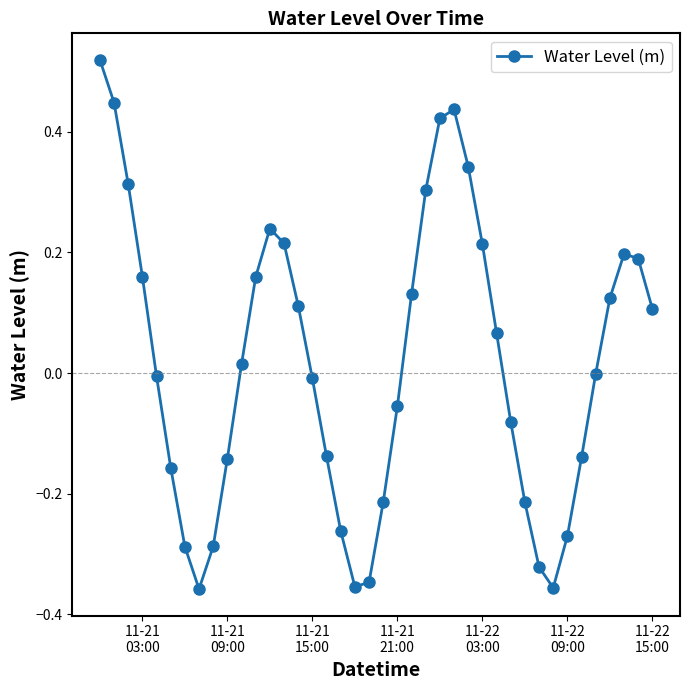

What is the difference between the maximum and minimum values?

0.9